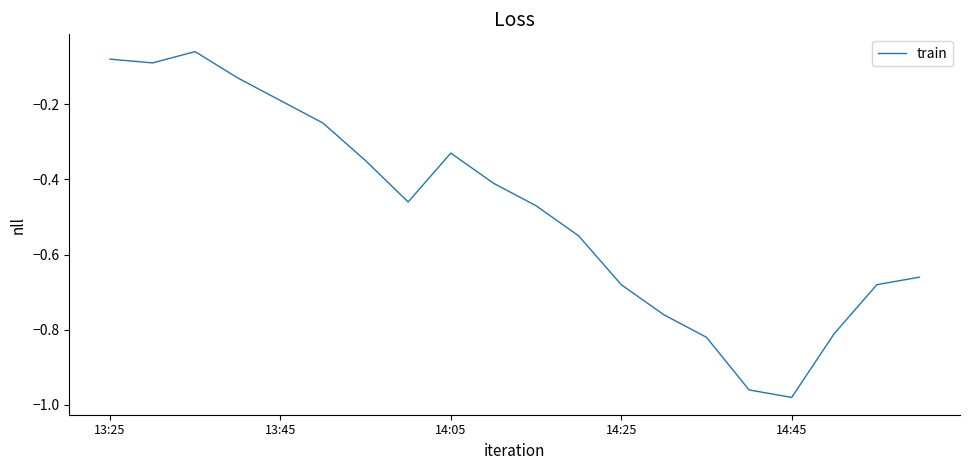

Is this an area chart (filled region under the line)?

No